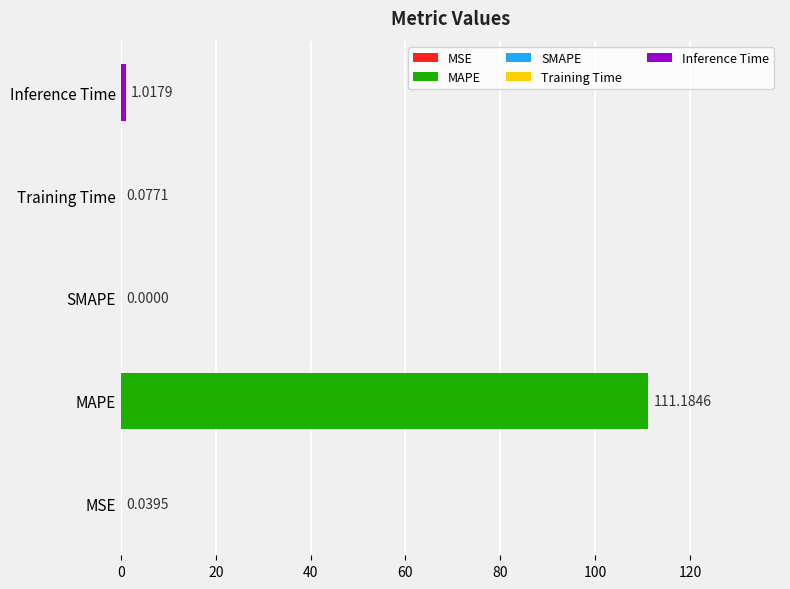

Are the bars horizontal?

Yes